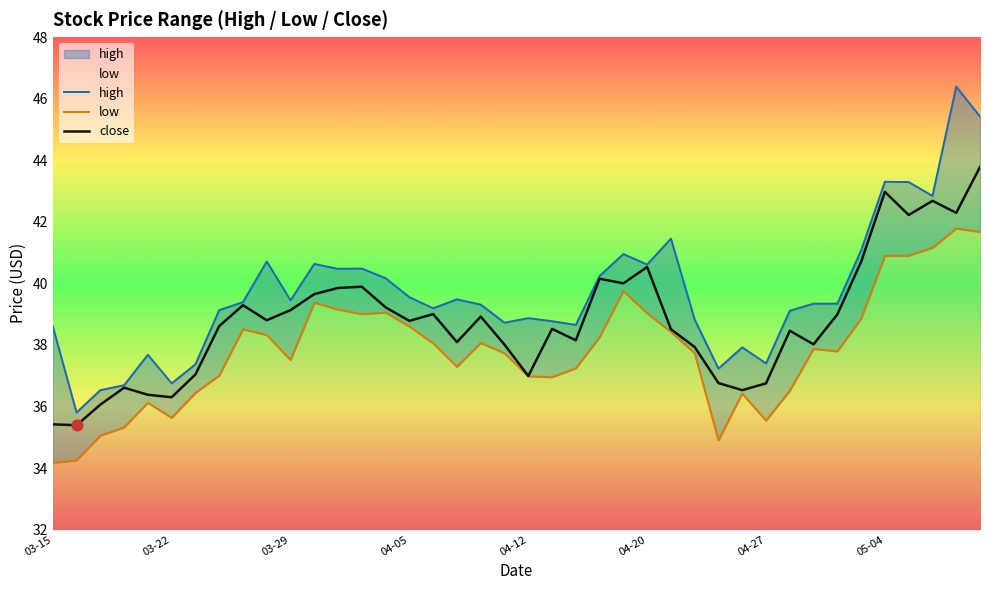

Is the value of low at 37 greater than the value of close at 8?

Yes